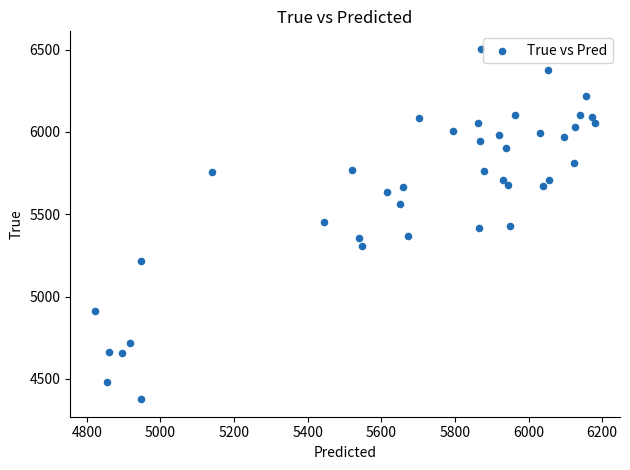

What is the range of Y values (max minus min)?

2128